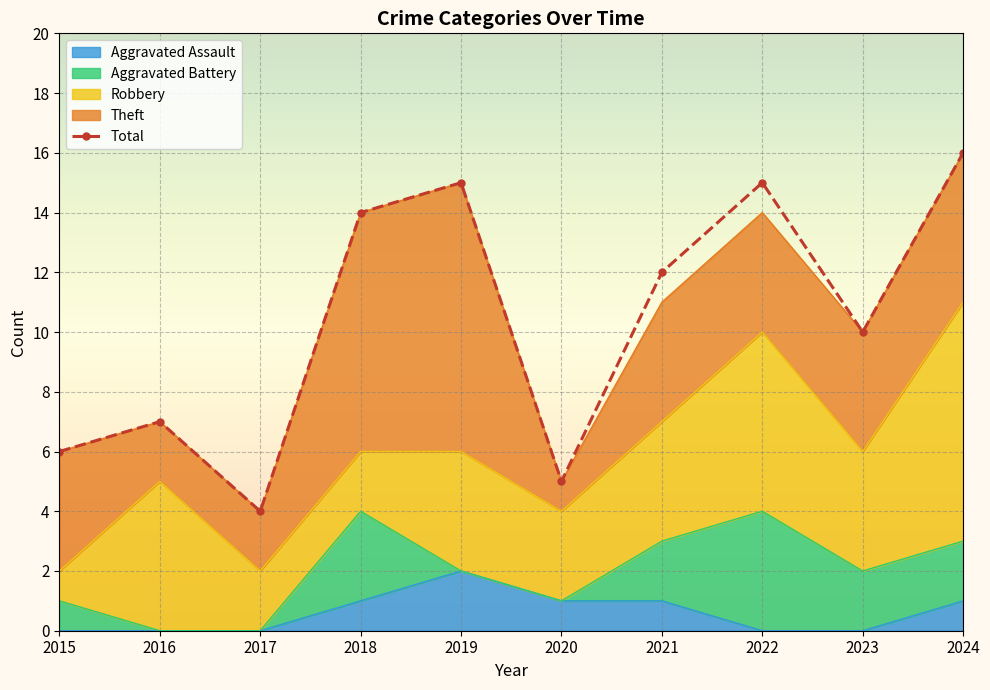

True or false: the data shows 18 at 2021.

False